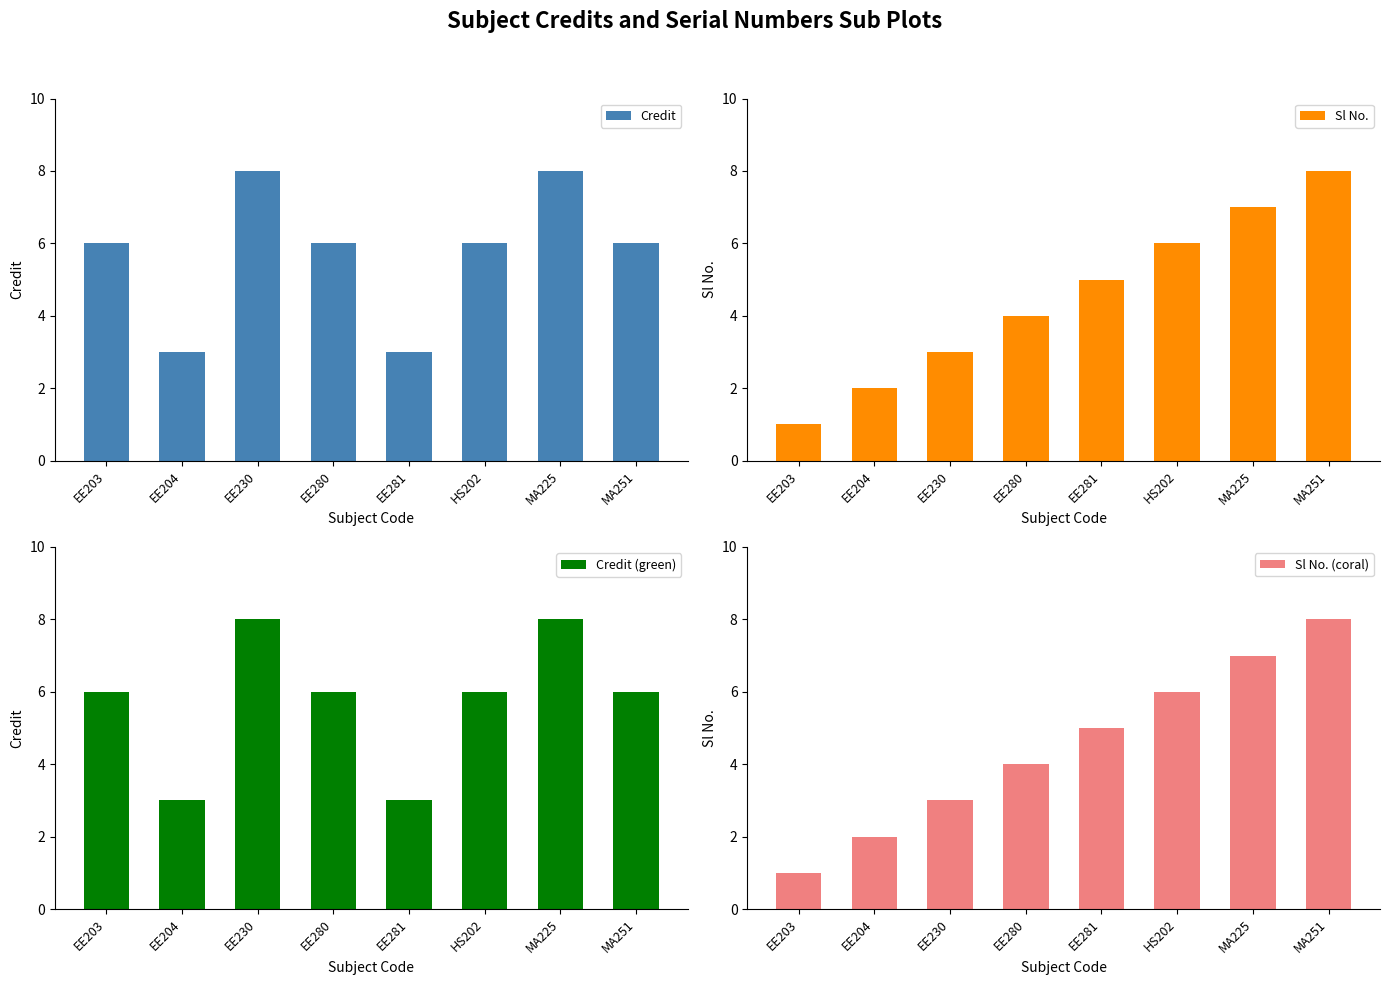

How many bars are there in each group?

4